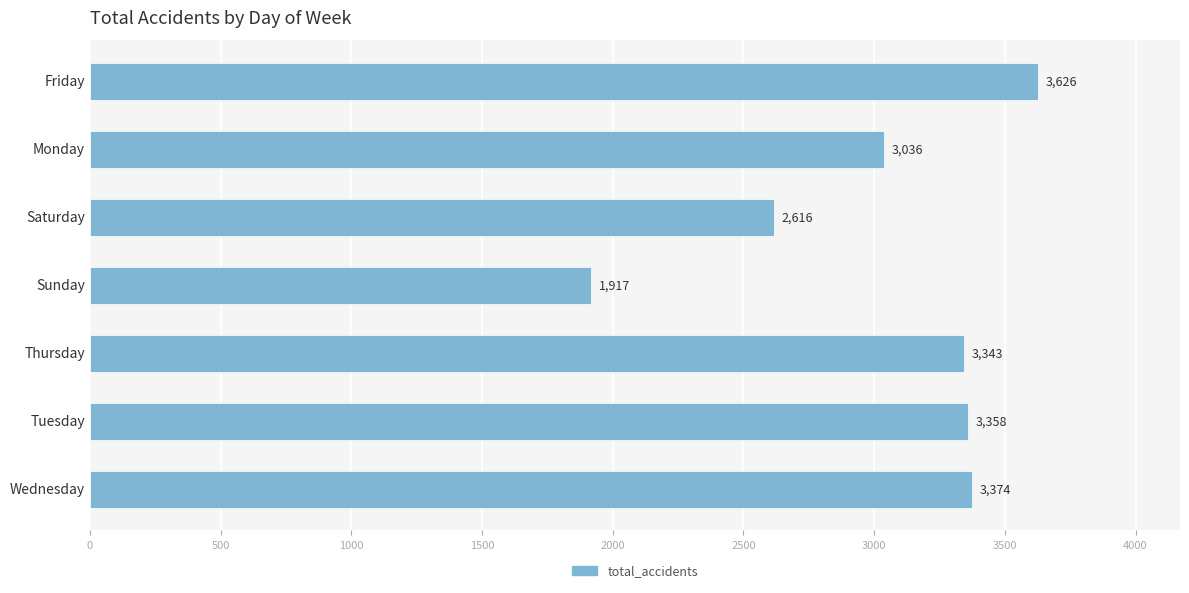

List the labels in order of value, smallest first.

Sunday, Saturday, Monday, Thursday, Tuesday, Wednesday, Friday